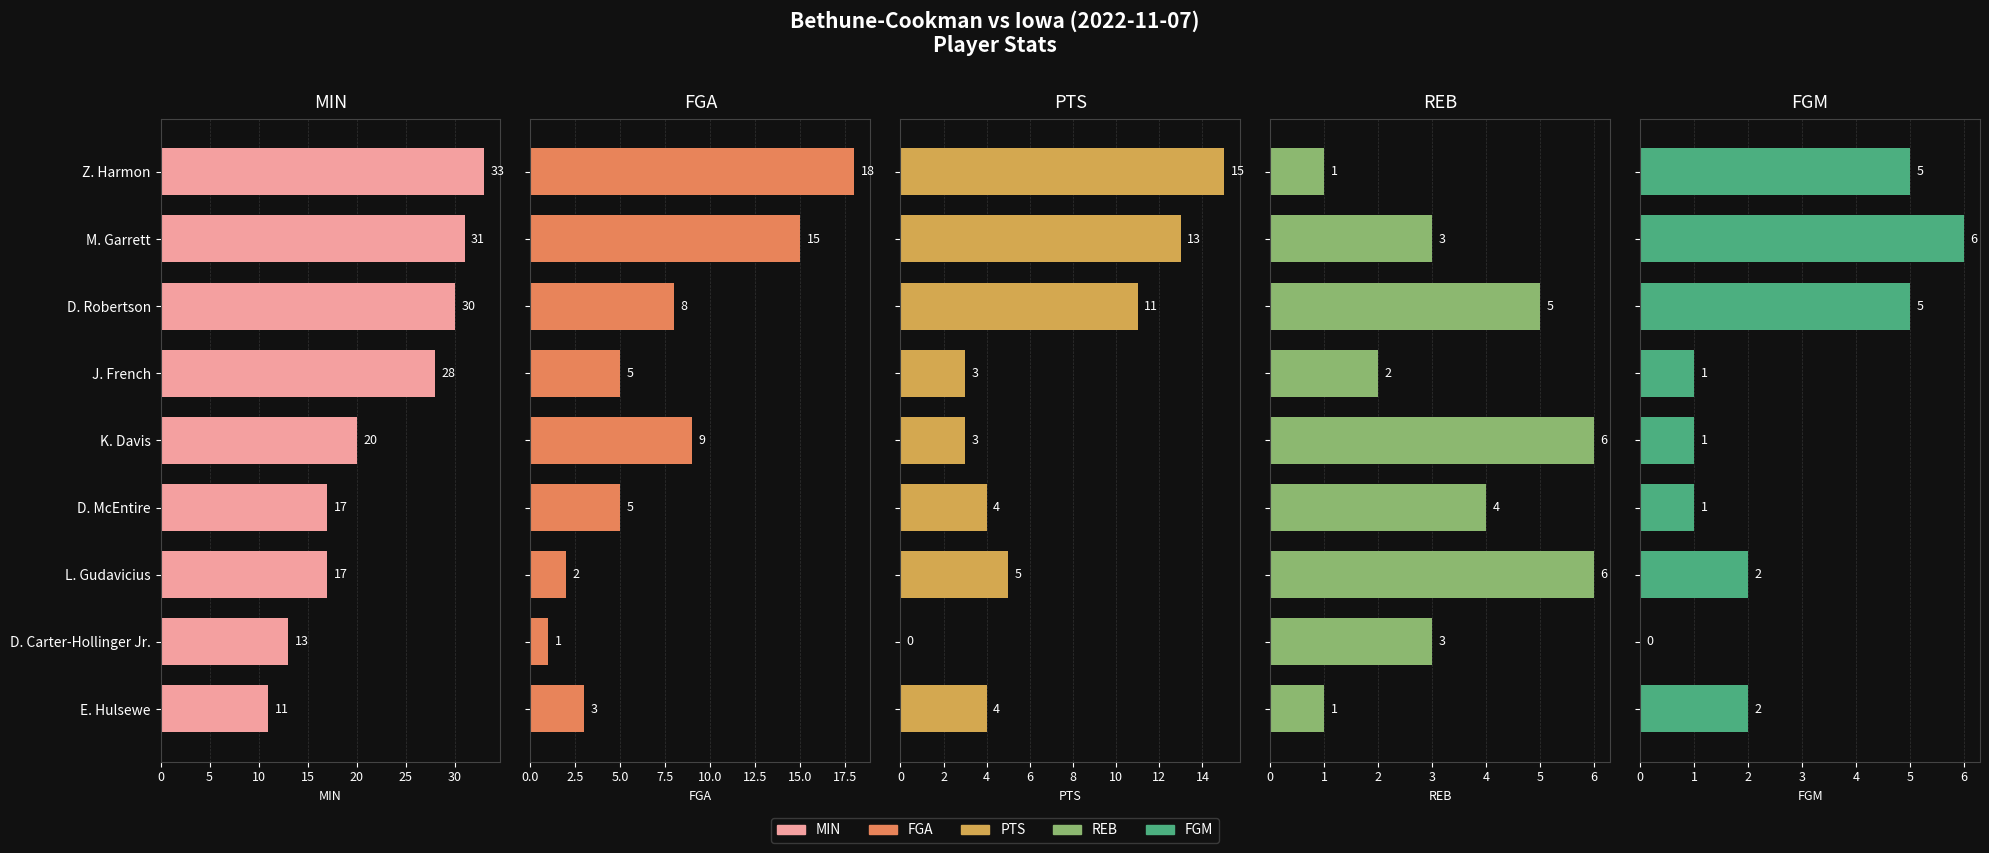

What is the value of the REB bar at the 2nd from the left?

3